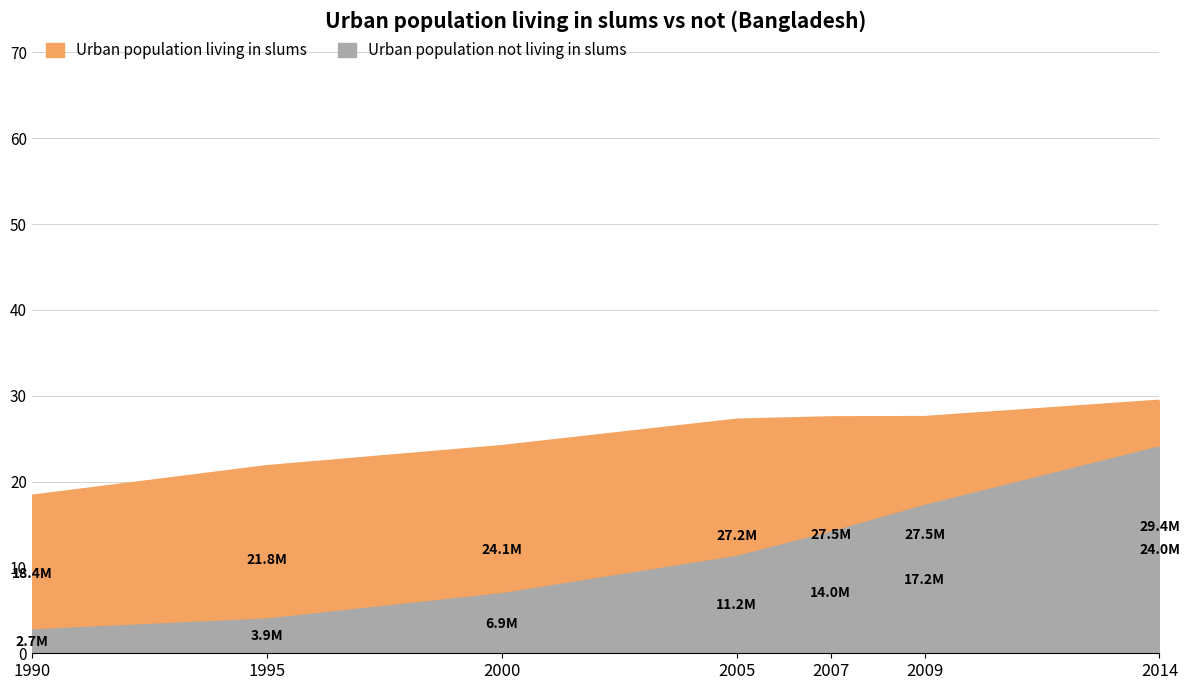

Which label corresponds to the largest value in the chart?

2014